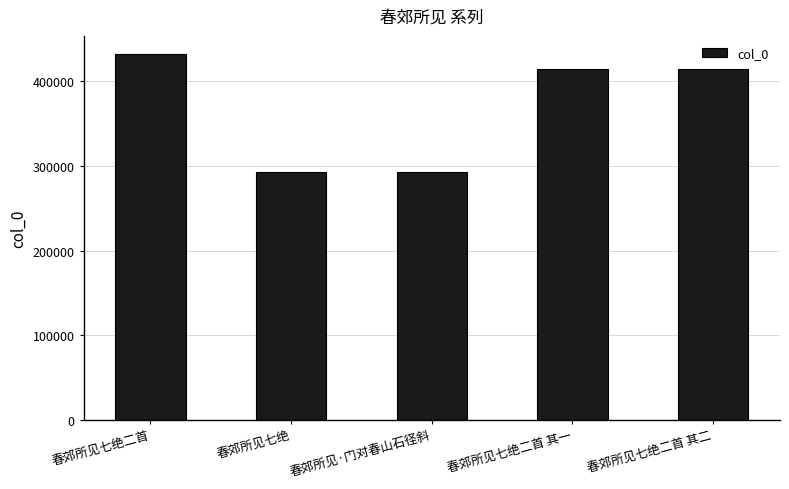

What is the difference between the values at 春郊所见七绝二首 其一 and 春郊所见七绝?

120916